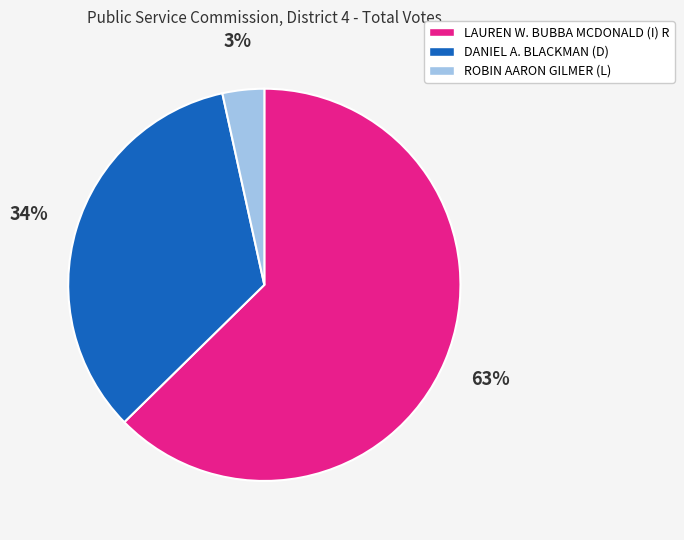

Is it true that DANIEL A. BLACKMAN (D) is 26% of the pie?

False